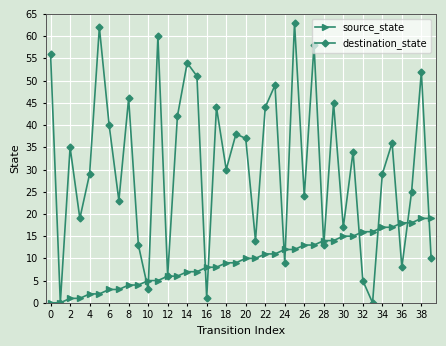

Which series has the largest range (max minus min)?

destination_state